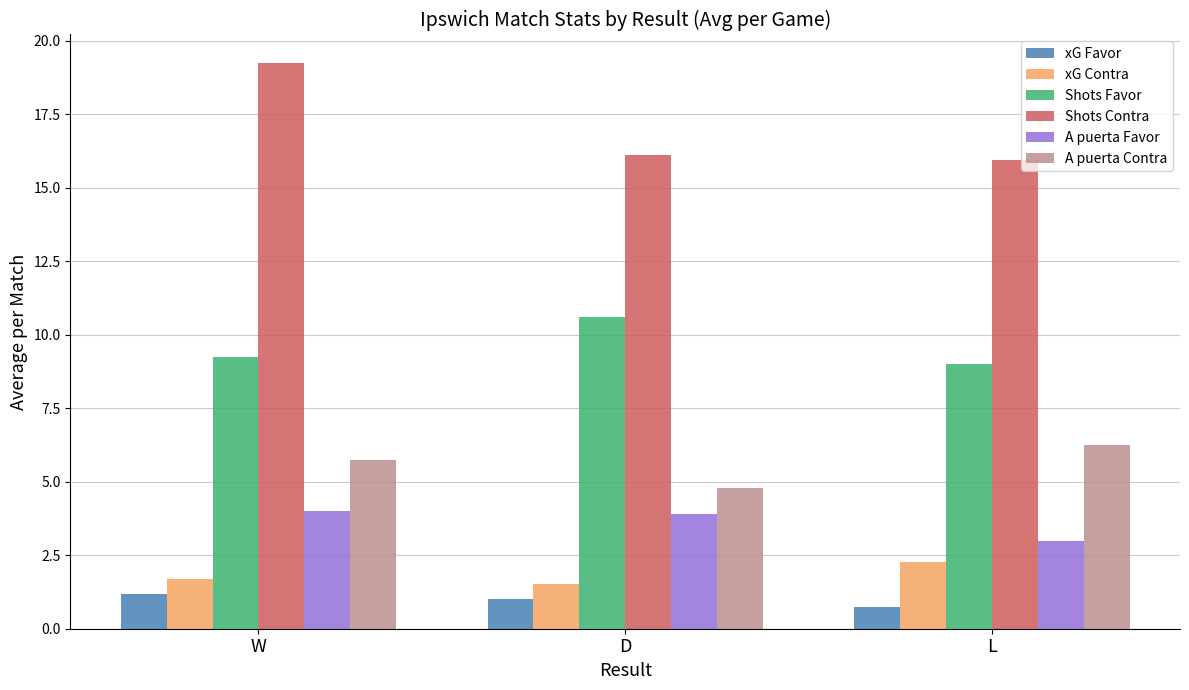

At which category does the chart reach its peak across all series?

W